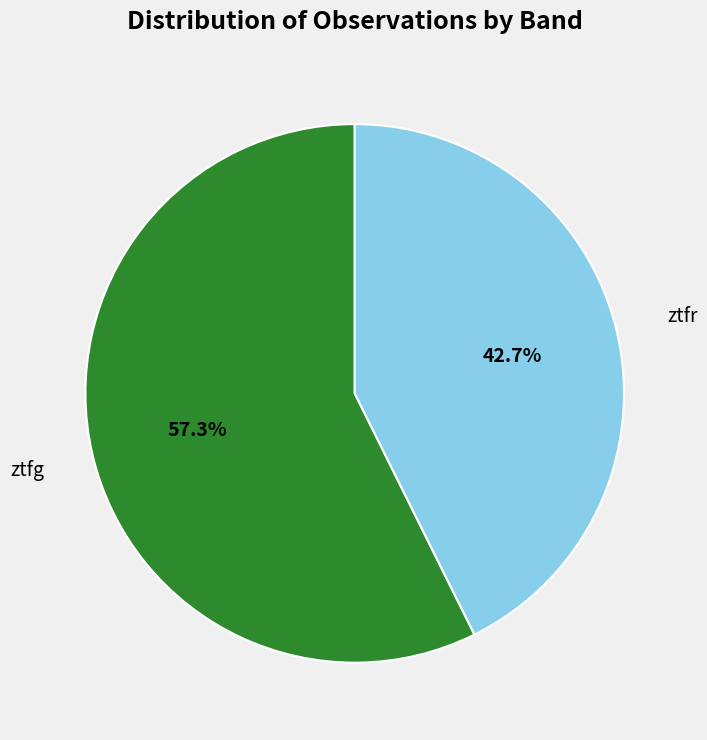

Is there a majority slice in this chart?

Yes